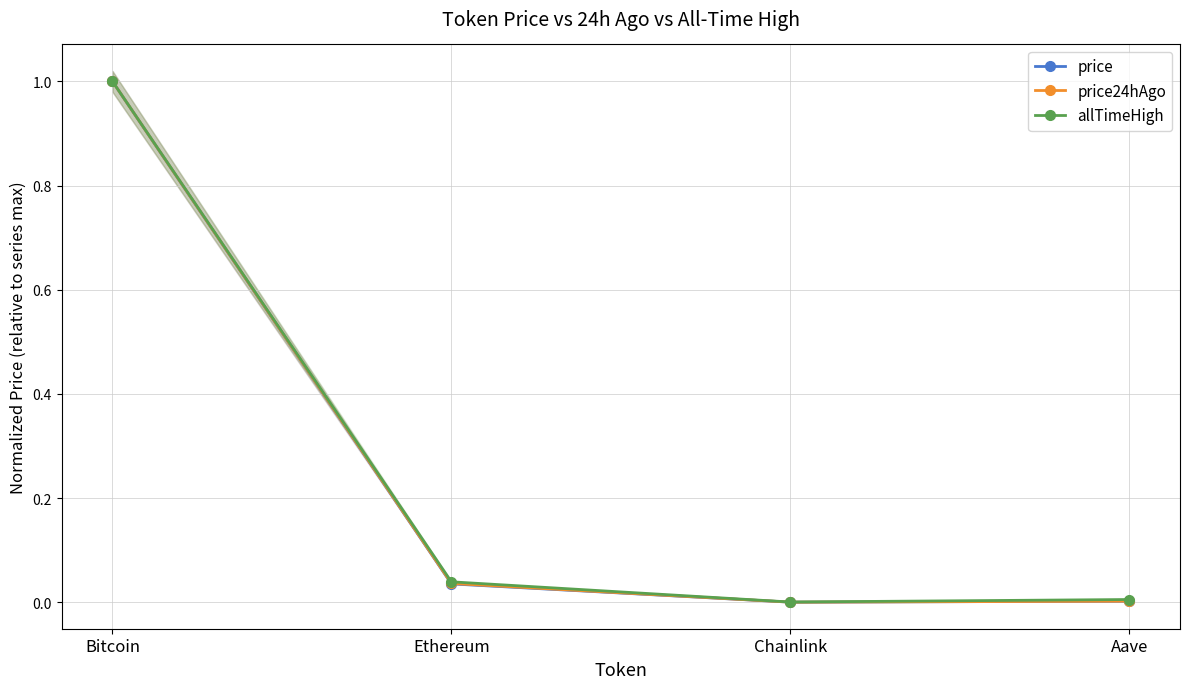

Reading left to right, what are all the values shown in this chart?

price: Bitcoin=1.0	Ethereum=0.0	Chainlink=0.0	Aave=0.0
price24hAgo: Bitcoin=1.0	Ethereum=0.0	Chainlink=0.0	Aave=0.0
allTimeHigh: Bitcoin=1.0	Ethereum=0.0	Chainlink=0.0	Aave=0.0